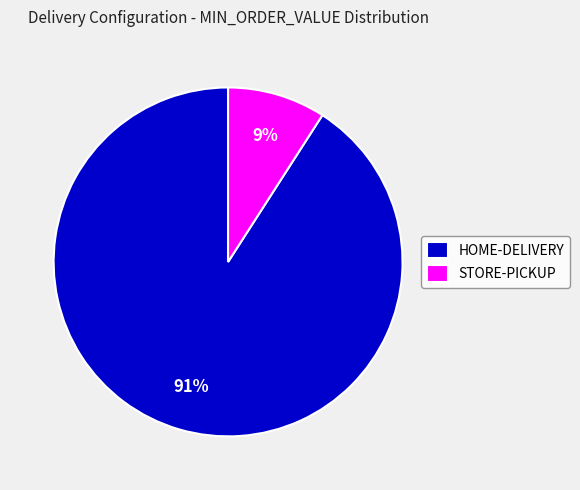

Which has a higher value, HOME-DELIVERY or STORE-PICKUP?

HOME-DELIVERY